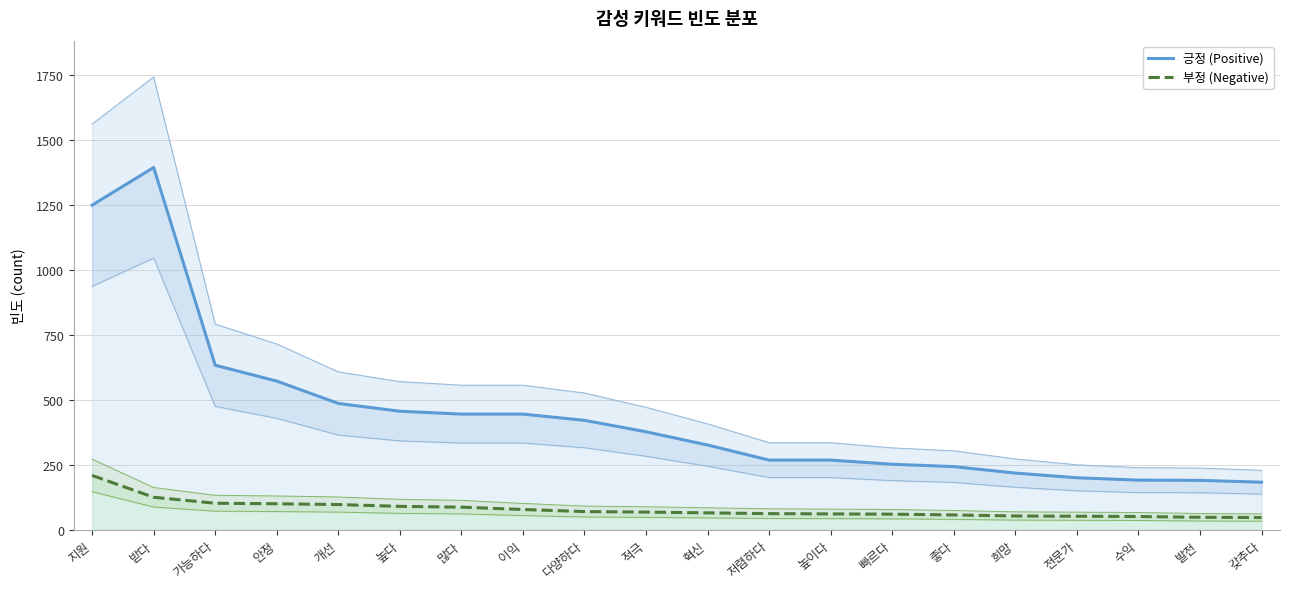

What is the sum of the 긍정 (Positive) values at 많다 and 희망?

663